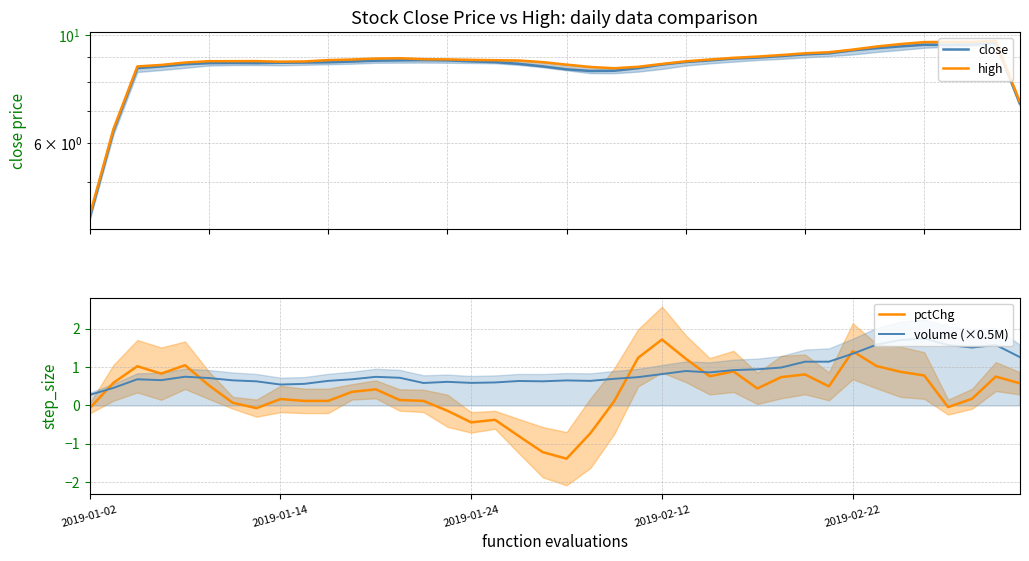

True or false: close and volume (×0.5M) intersect in this chart.

False